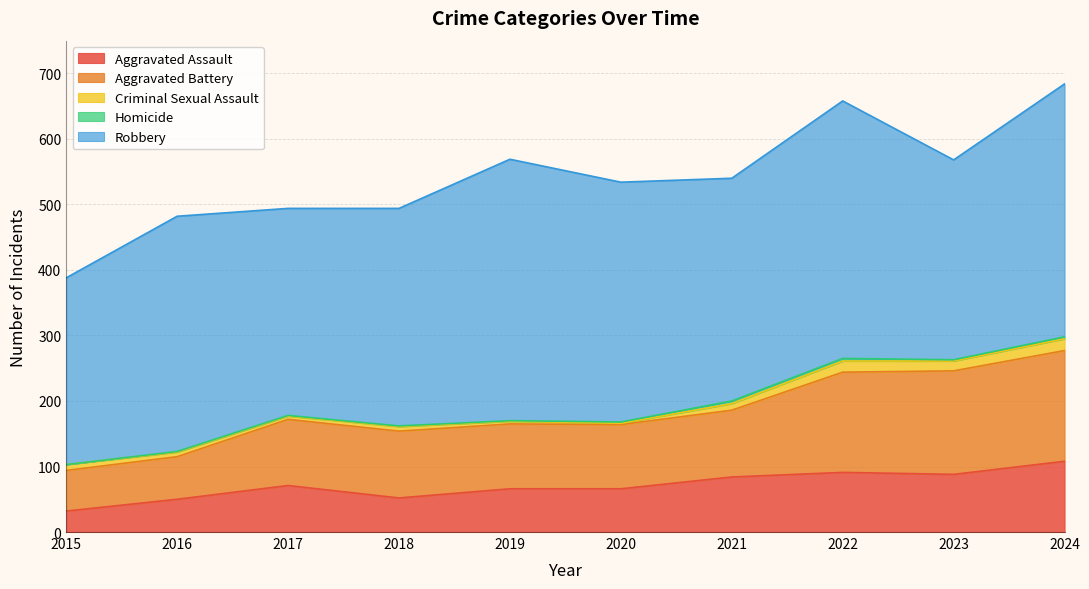

Where is Robbery nearest to the value 342?

2021